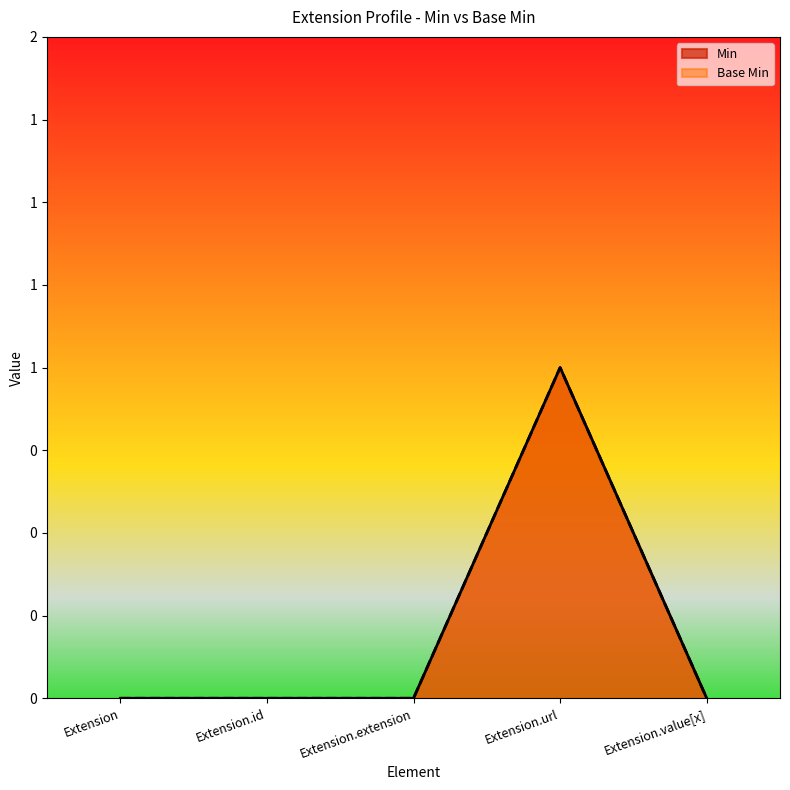

What are all the series names shown in the legend?

Min, Base Min